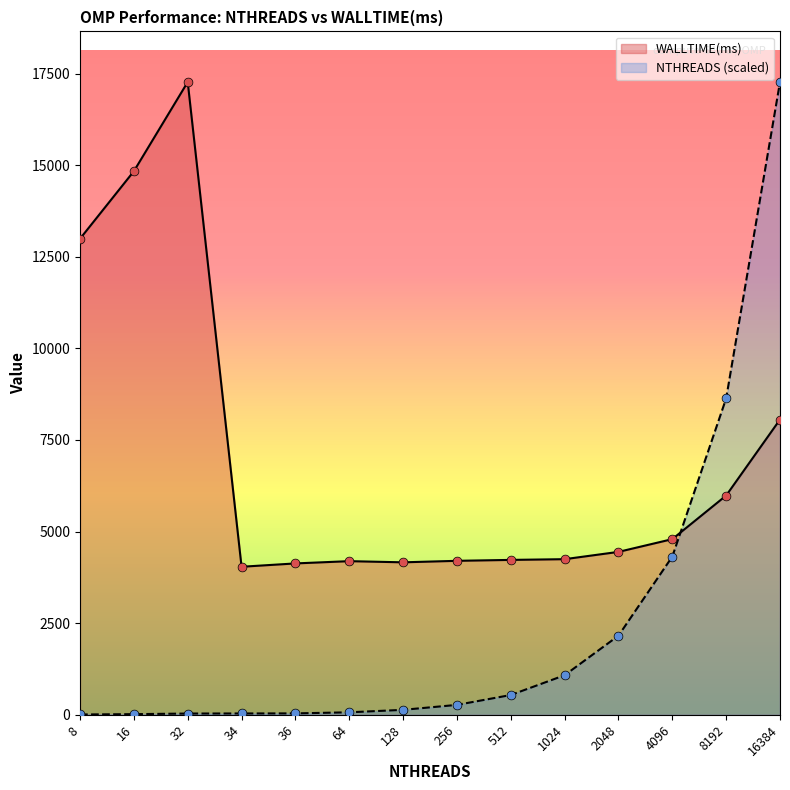

Which series reaches the maximum Y coordinate?

NTHREADS